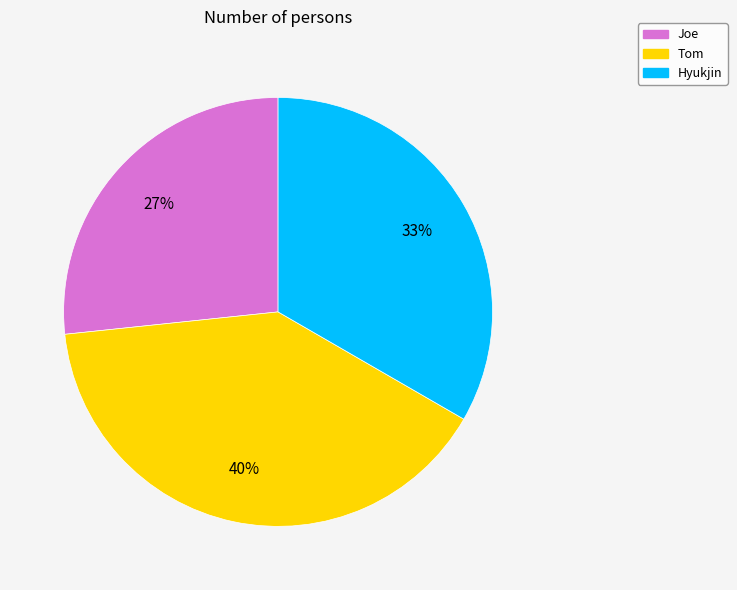

True or false: Joe accounts for 27% of the total.

True